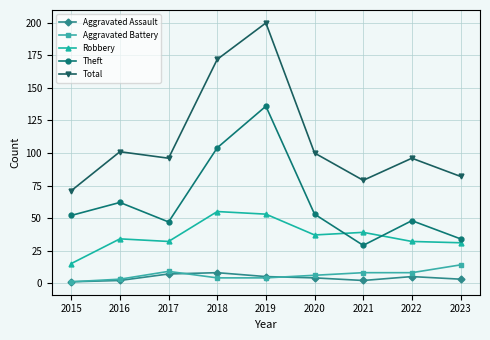

In Theft, how many points are lower than both neighbors (excluding endpoints)?

2